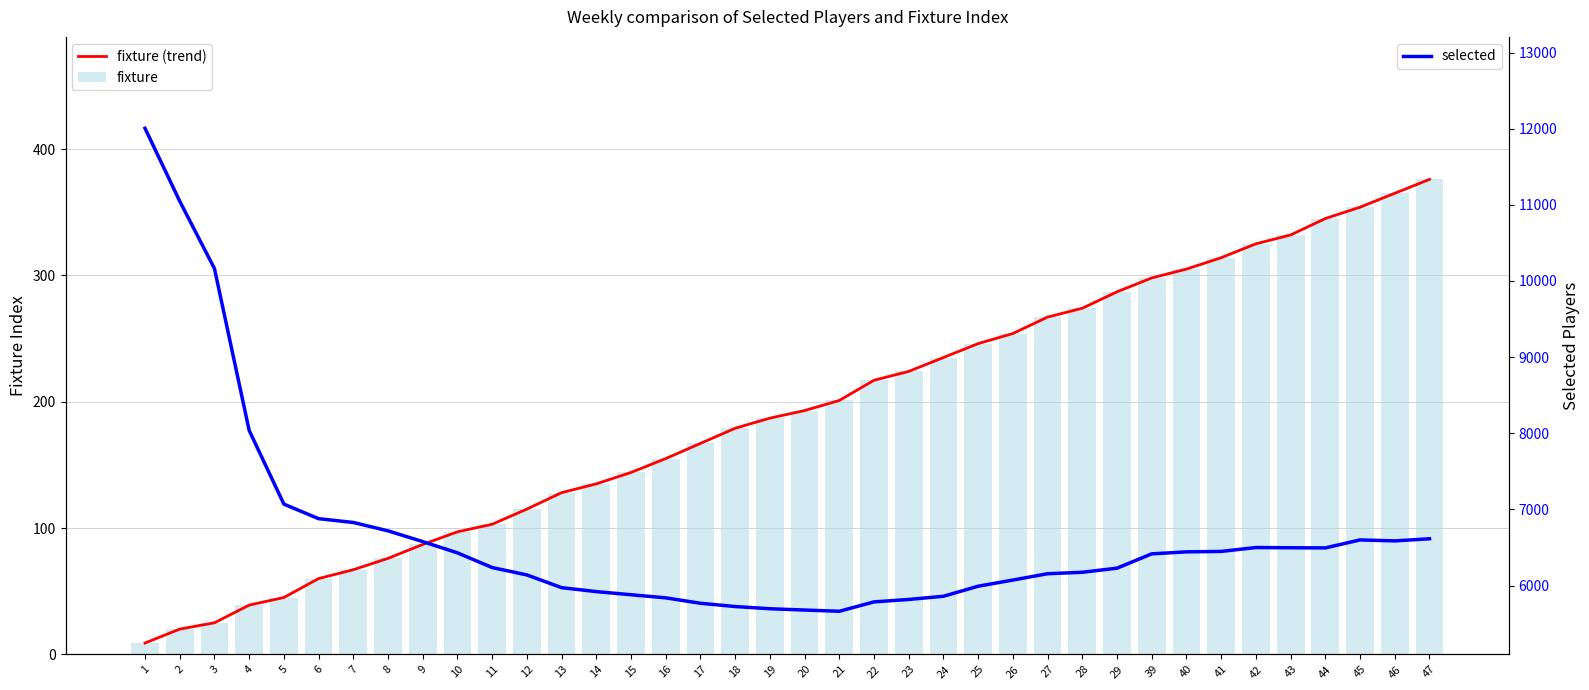

Which series changed the most between 12 and 41?

selected